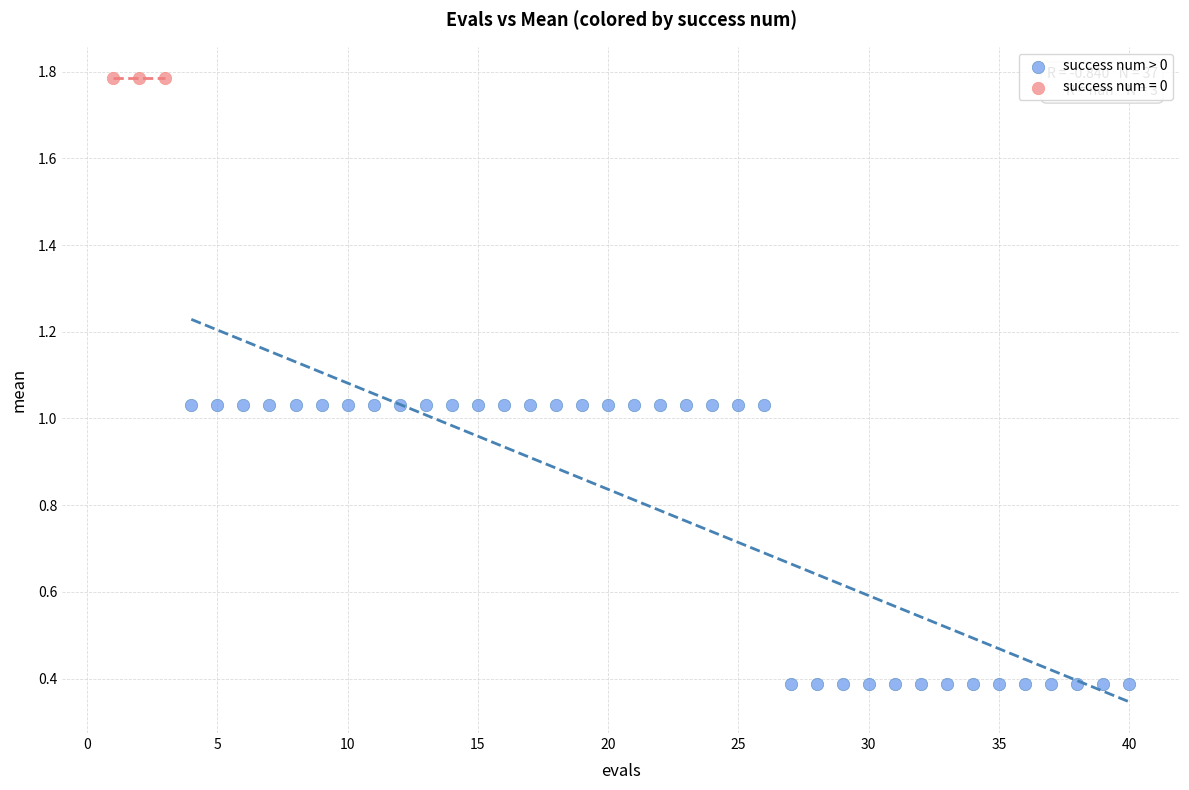

Which series contains the highest Y value?

success num = 0